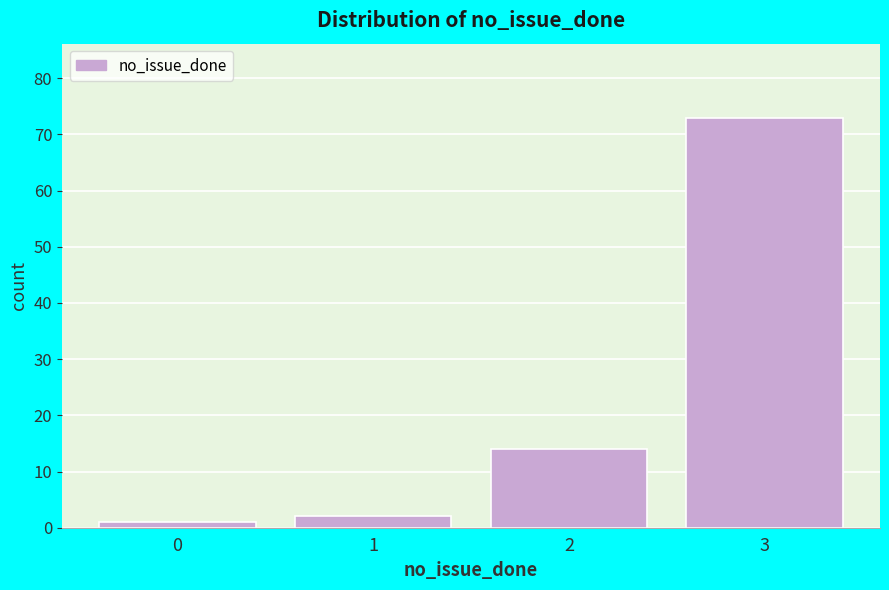

Reading left to right, extract all data points from this chart.

1	2	14	73